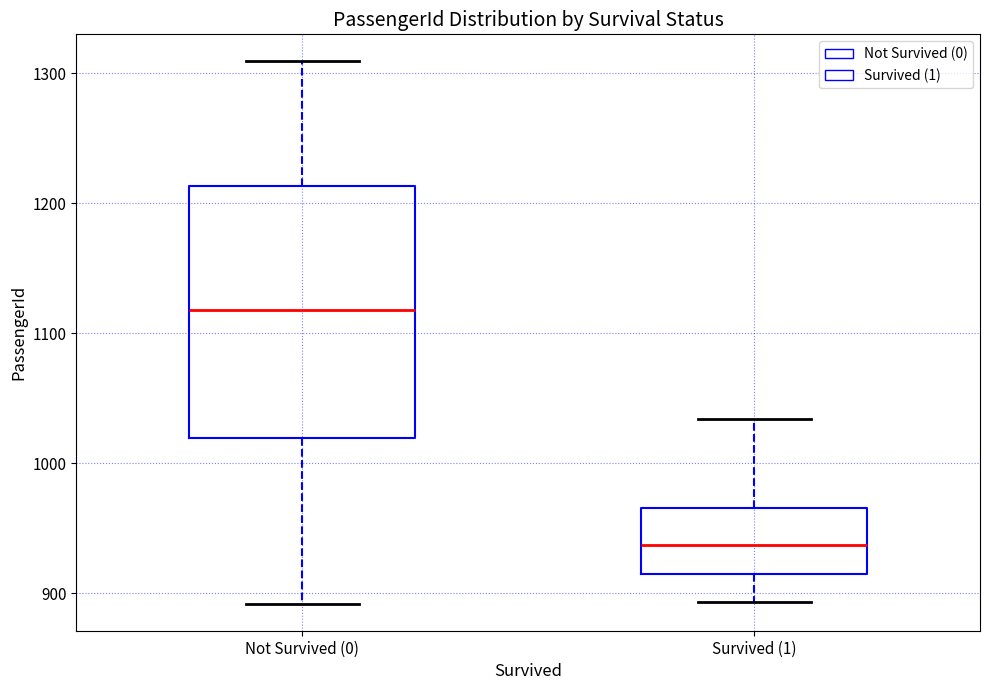

Where does the median line of the box for Survived (1) sit on the y-axis? The values are not printed on the chart, so give them approximately, as read against the axis.

940